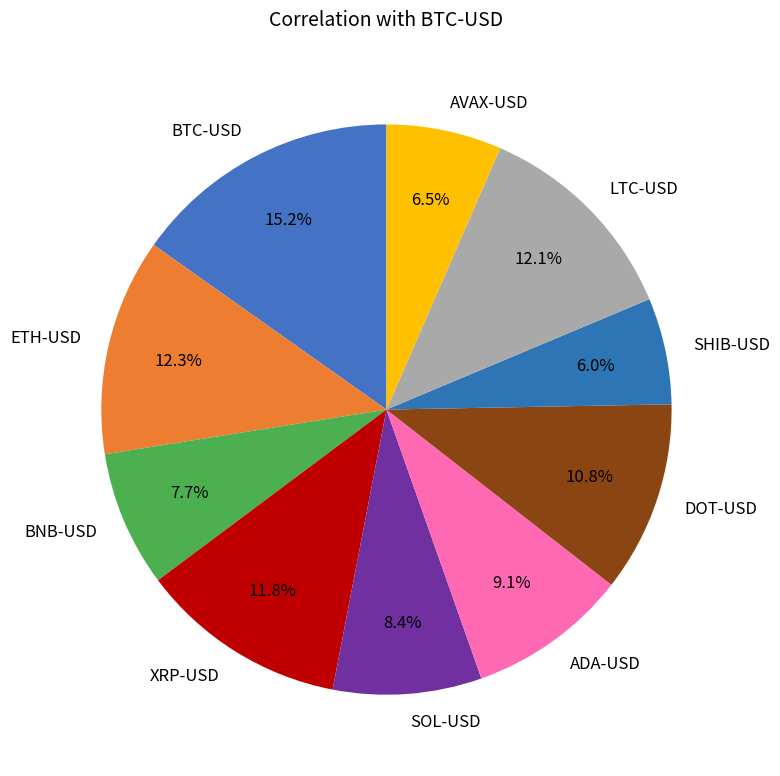

To the nearest percent, what is the average slice percentage?

10%